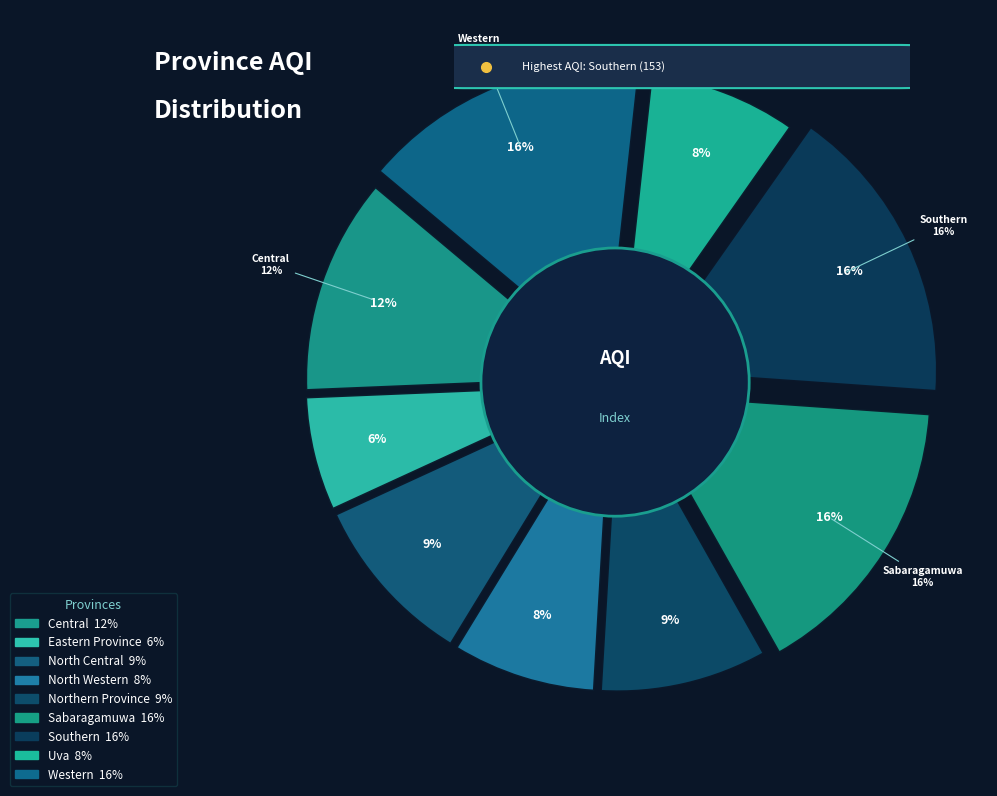

Rank the categories by value from highest to lowest.

Southern, Sabaragamuwa, Western, Central, North Central, Northern Province, Uva, North Western, Eastern Province